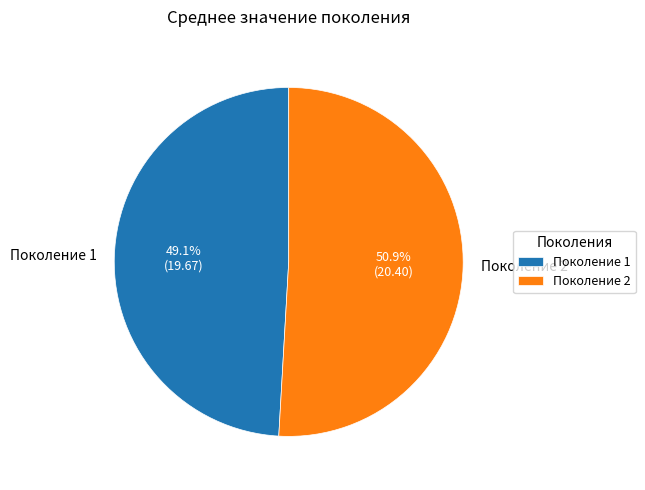

Combined, do Поколение 2 and Поколение 1 account for over 50%?

Yes